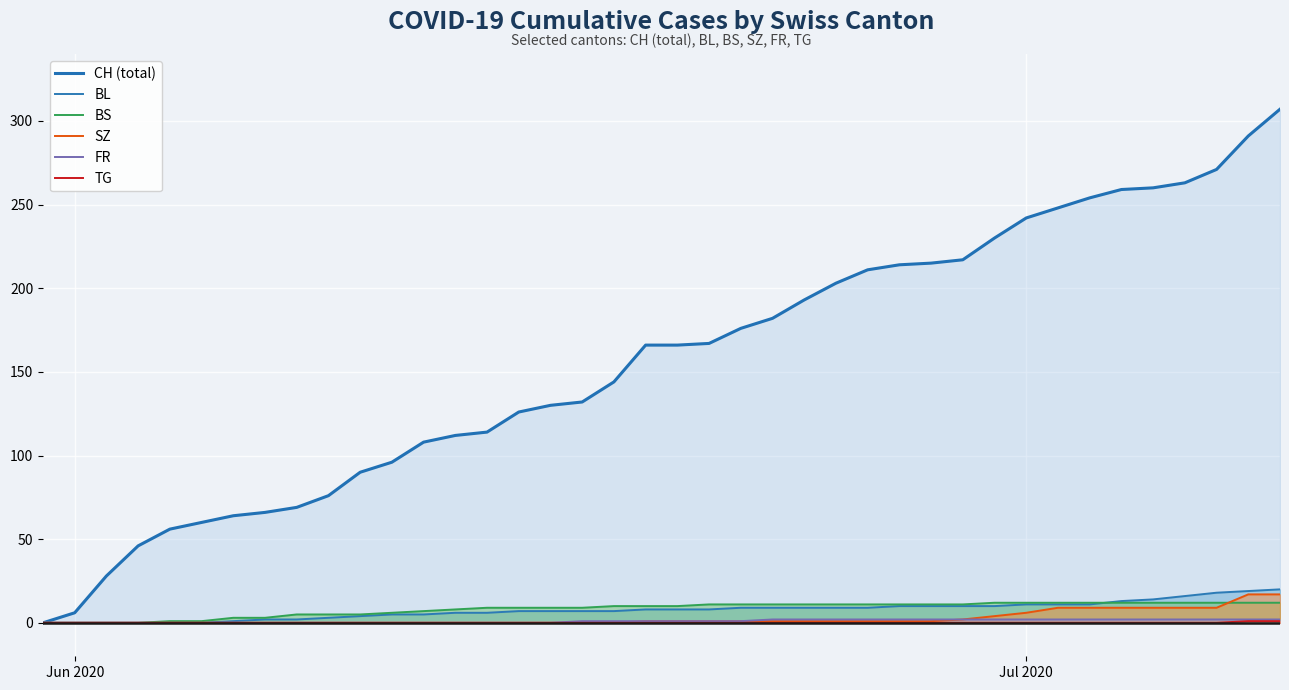

Which series has the largest range (max minus min)?

CH (total)